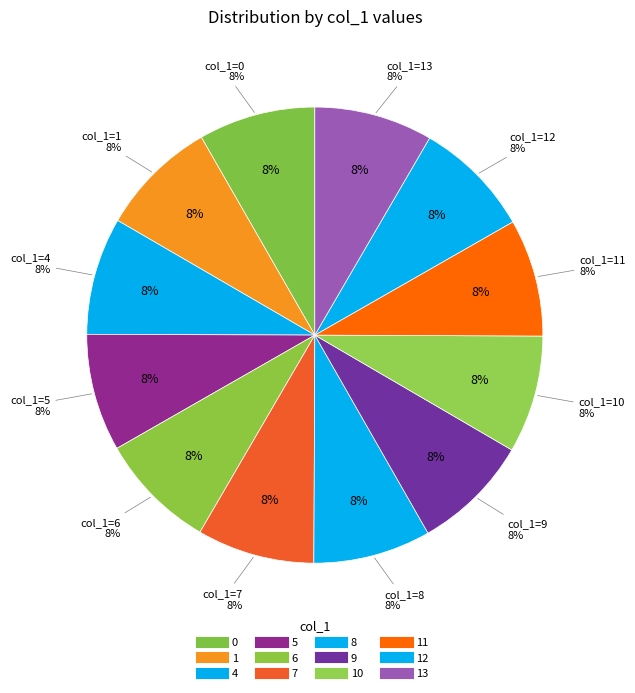

What percentage is the 1 slice, to the nearest percent?

8%